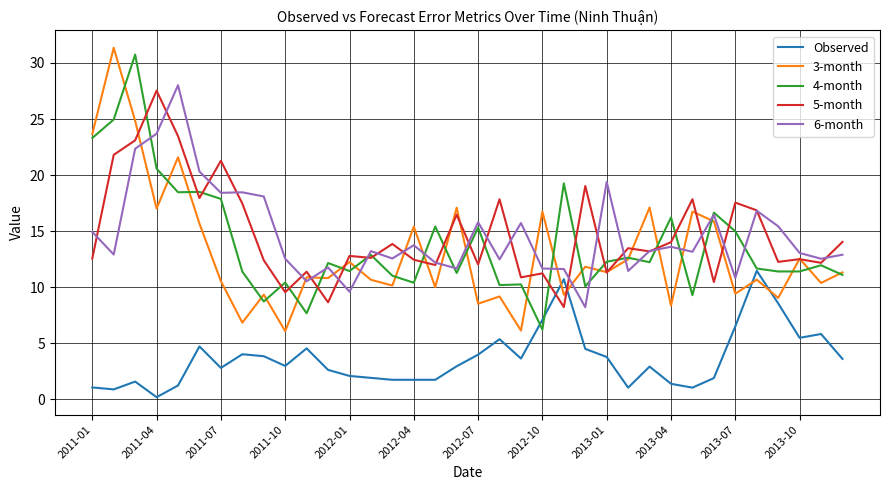

What is the lowest value of the 6-month series?

8.2